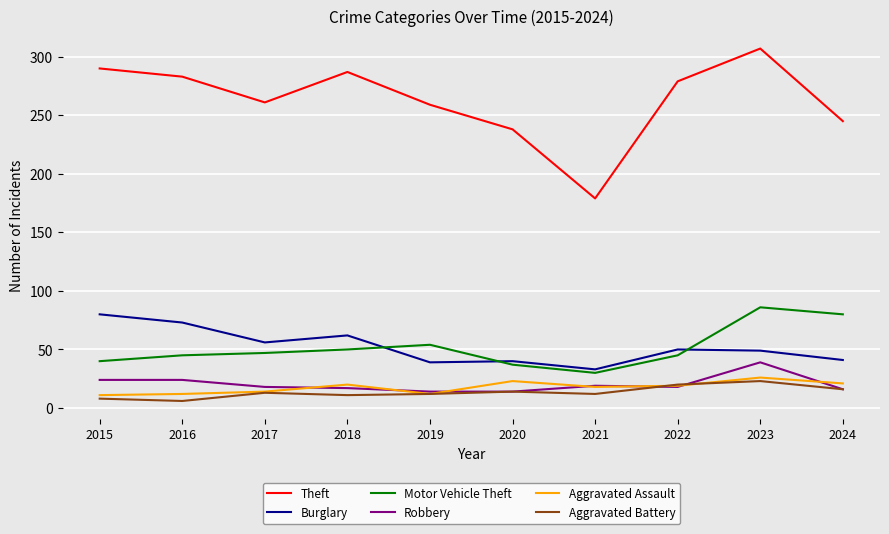

What is the difference between the highest and lowest values at 2023?

284